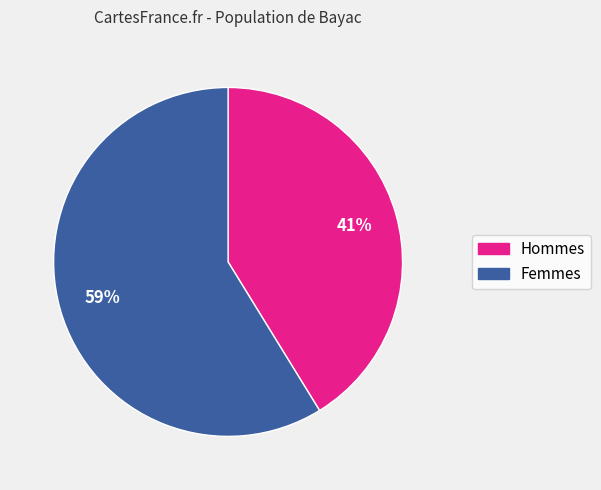

To the nearest percent, what portion does Femmes represent?

59%